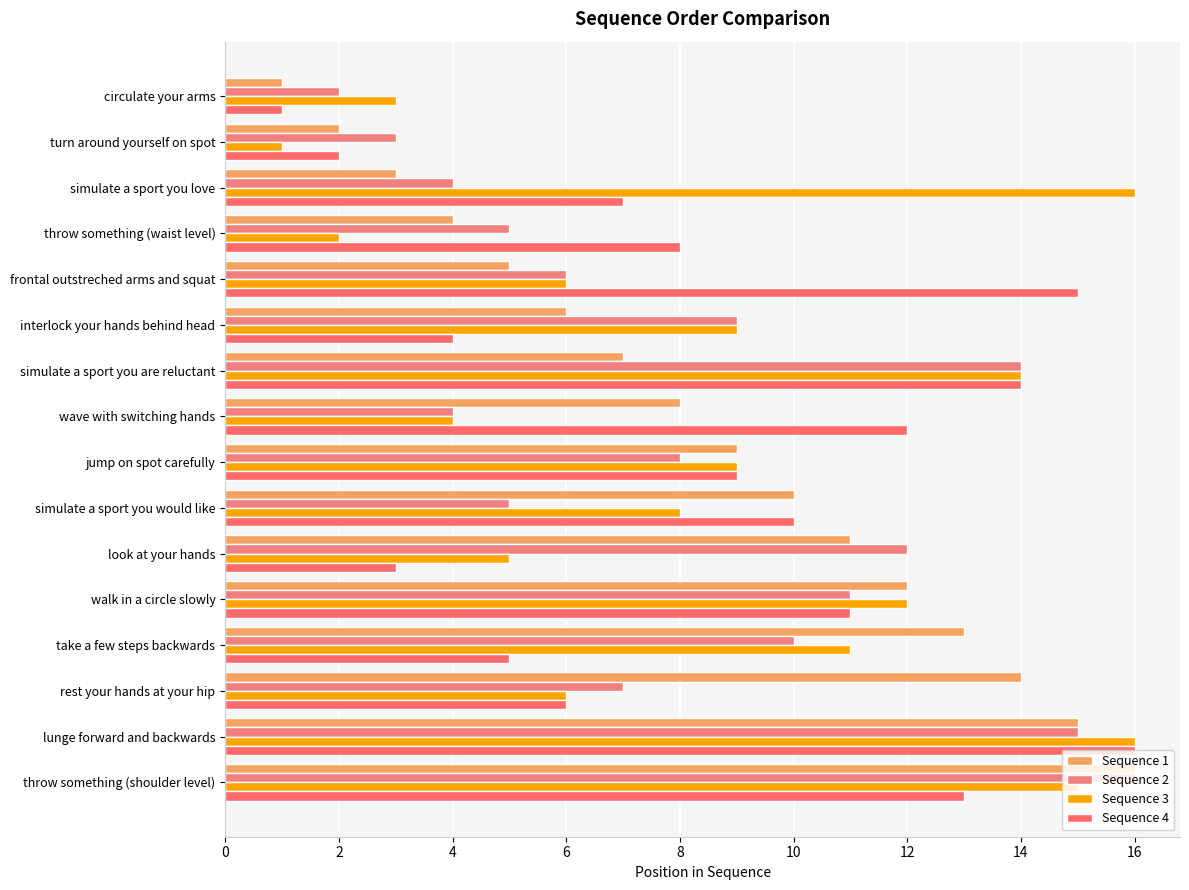

Rank the series by their maximum value, from lowest to highest.

Sequence 1, Sequence 2, Sequence 3, Sequence 4